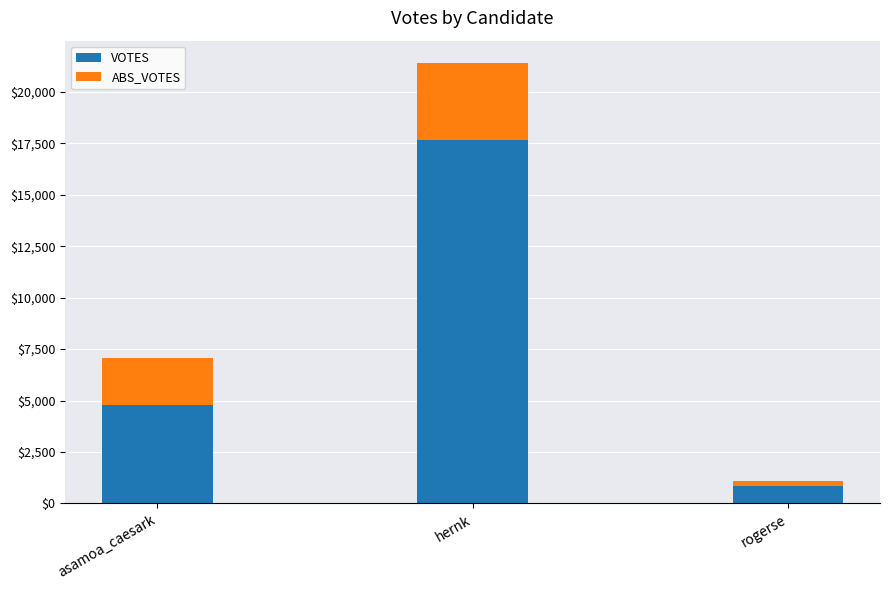

Reading left to right, list the values for the VOTES series.

asamoa_caesark=4800	hernk=17683	rogerse=864